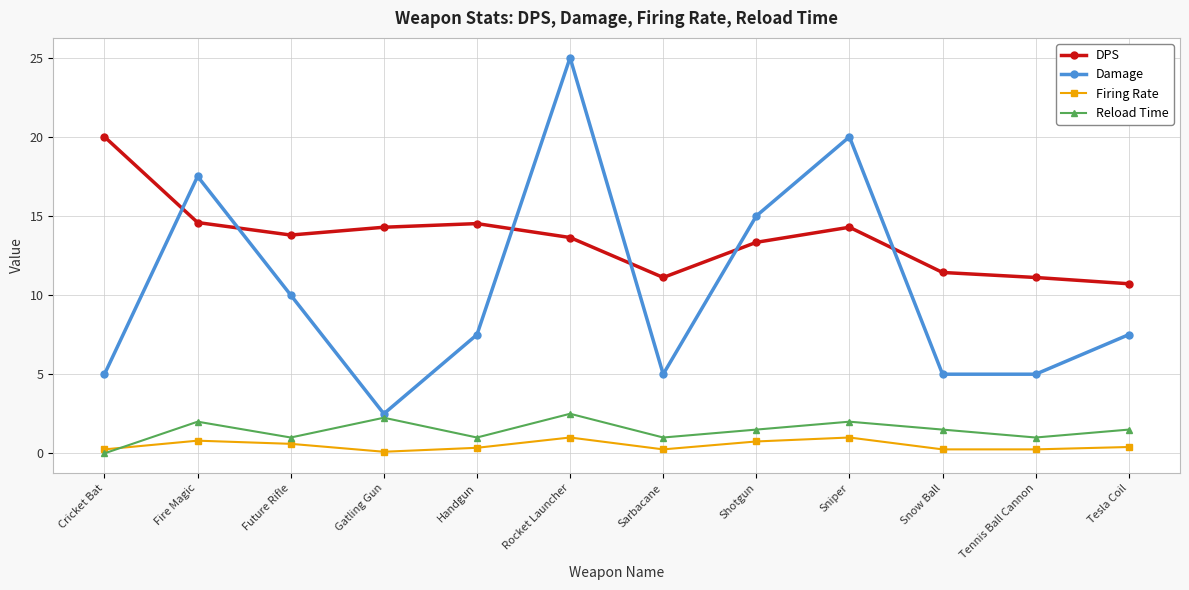

Where does the DPS series first go above 13?

Cricket Bat